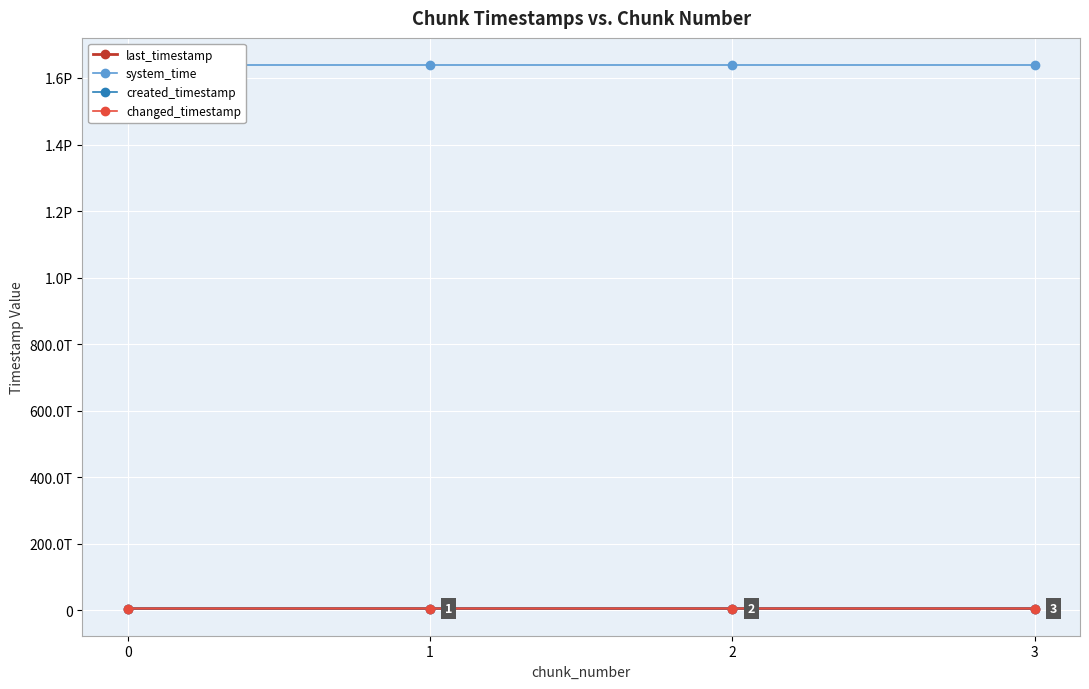

At which label is system_time closest to 1638733492400809?

2